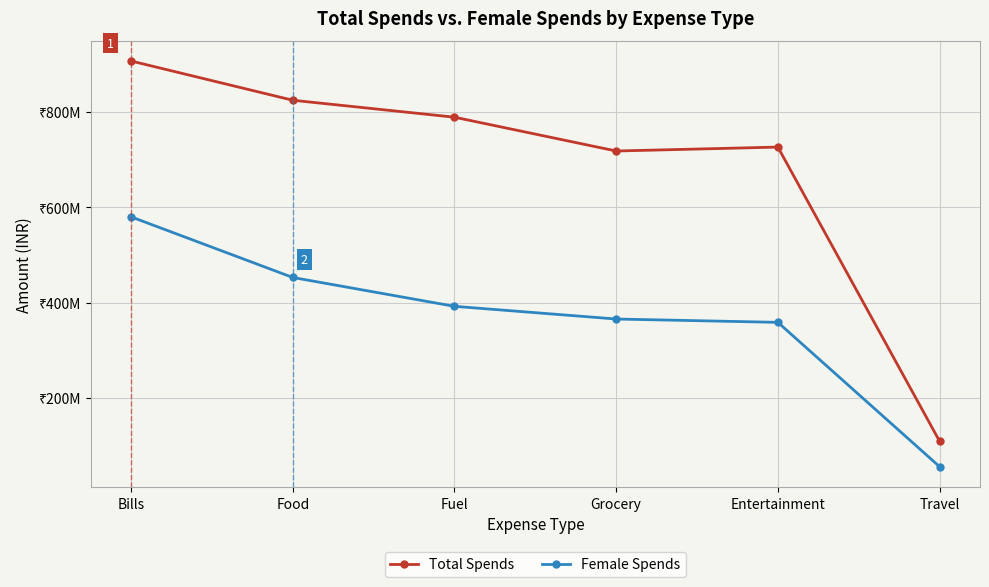

At which category does Total Spends reach its first local peak?

Entertainment